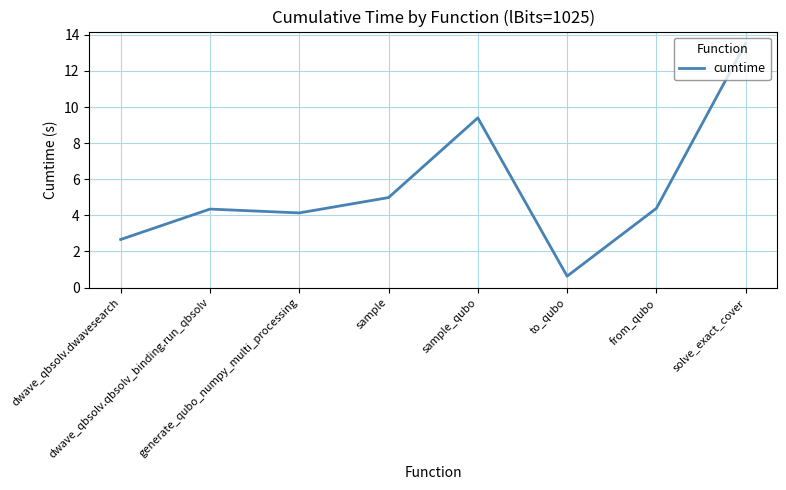

What is the maximum value shown in the chart?

13.5